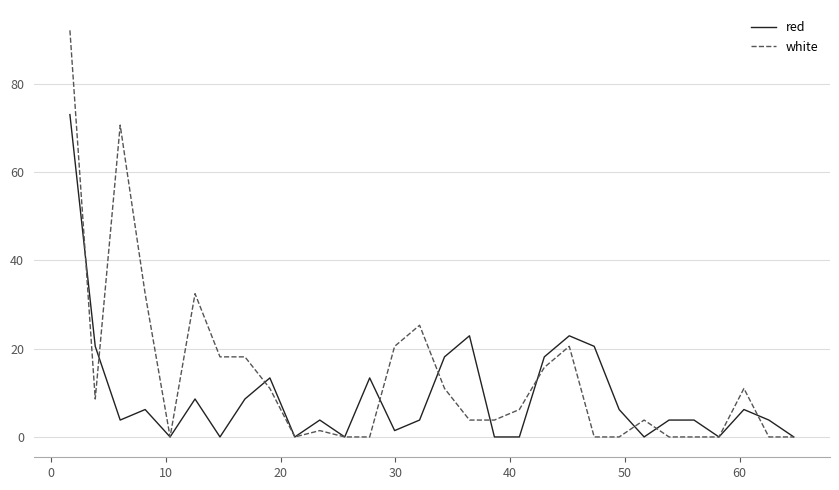

Which series has the widest spread of values?

white